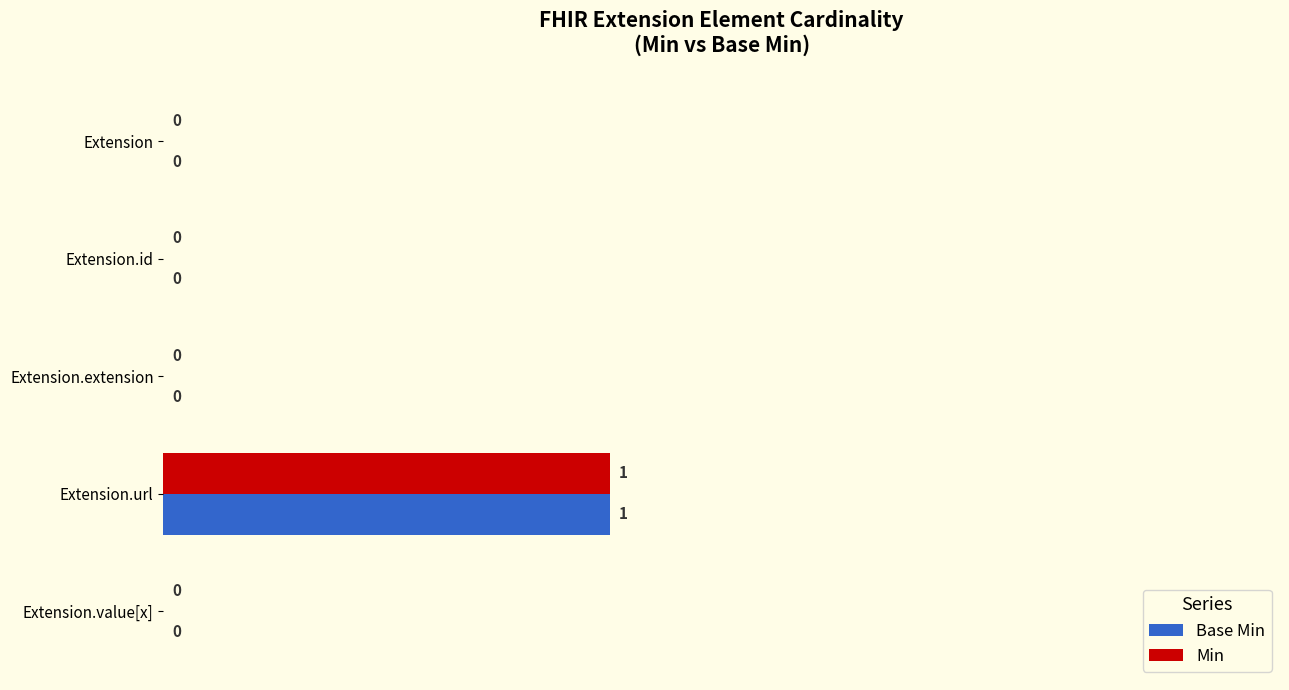

Is the value of Min at Extension.id greater than the value of Base Min at Extension.url?

No